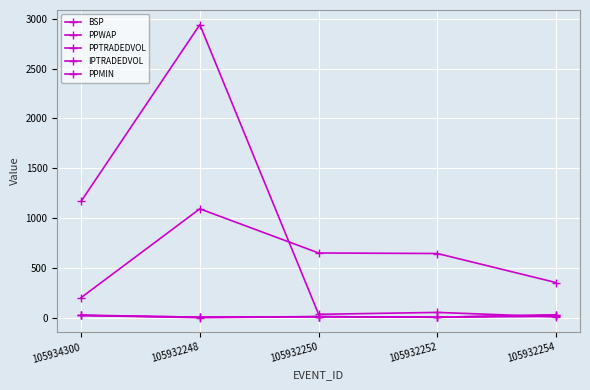

Which series has the largest range (max minus min)?

IPTRADEDVOL